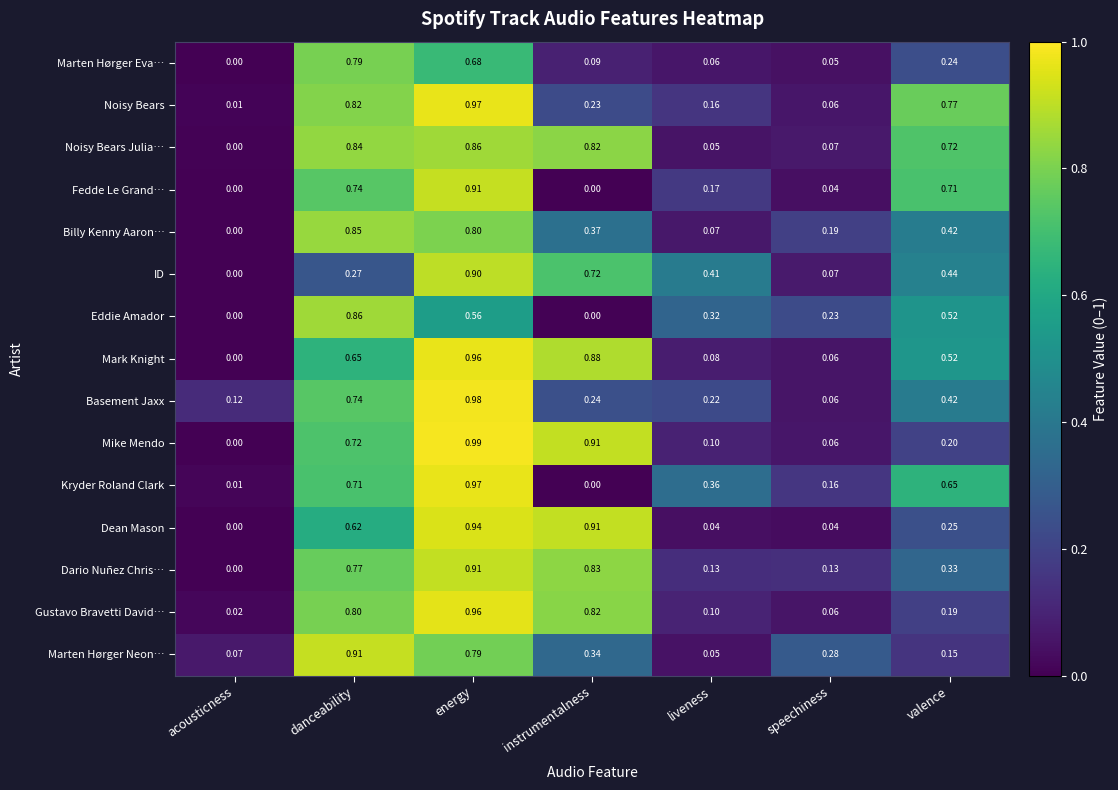

At which label is Marten Hørger Eva… closest to 0?

acousticness